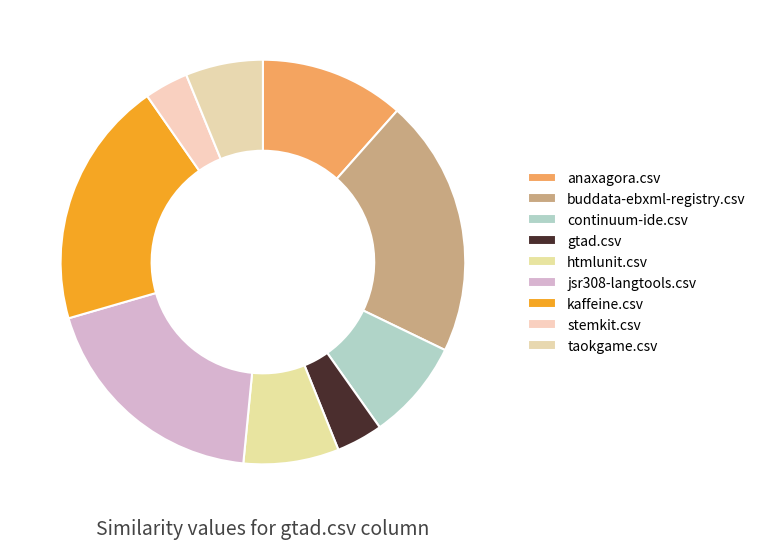

Combined, what portion of the pie is taokgame.csv and gtad.csv?

9.9%